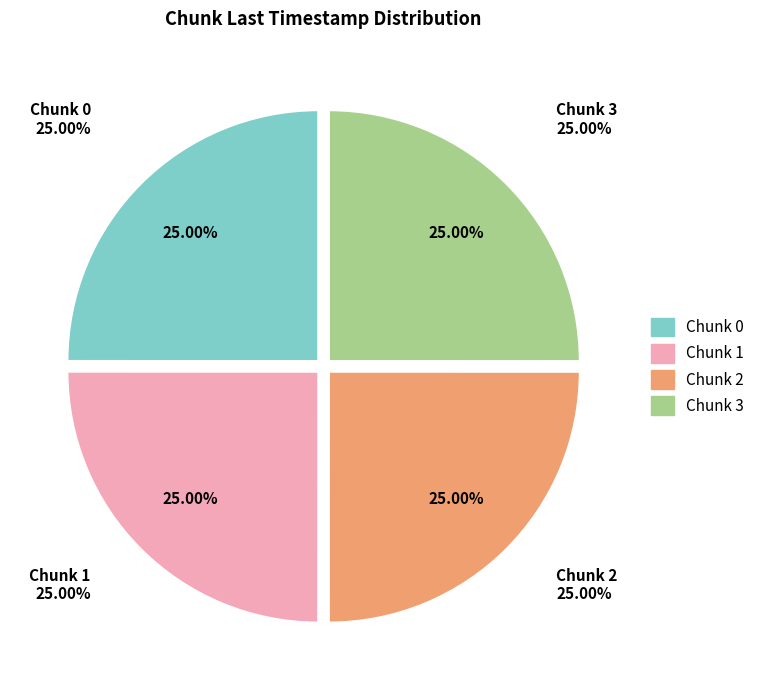

To the nearest percent, what percentage of the pie is Chunk 2?

25%